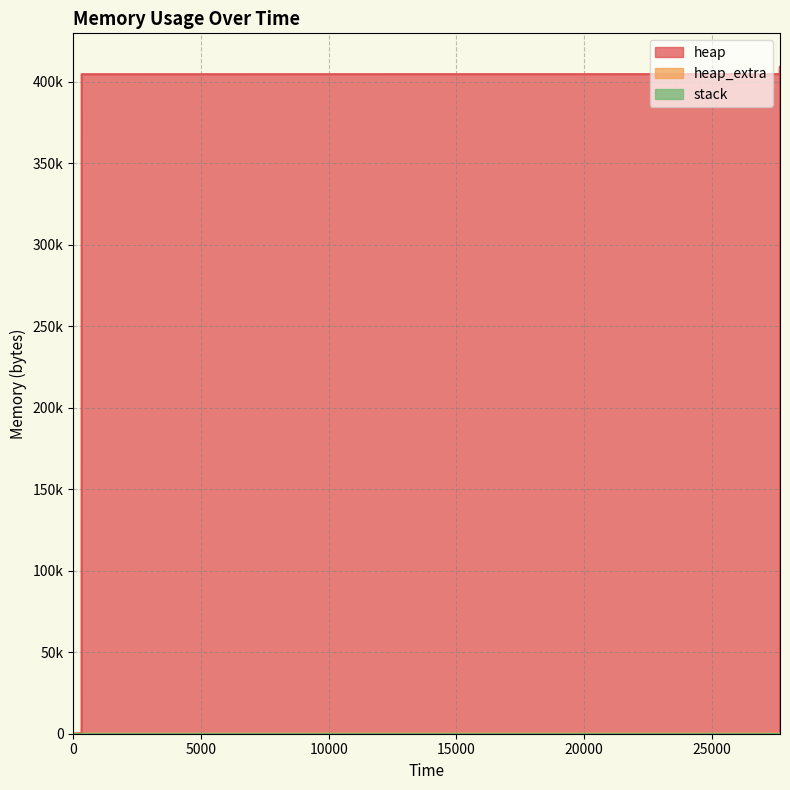

The value of heap_extra at 27668 is -38. True or false?

False